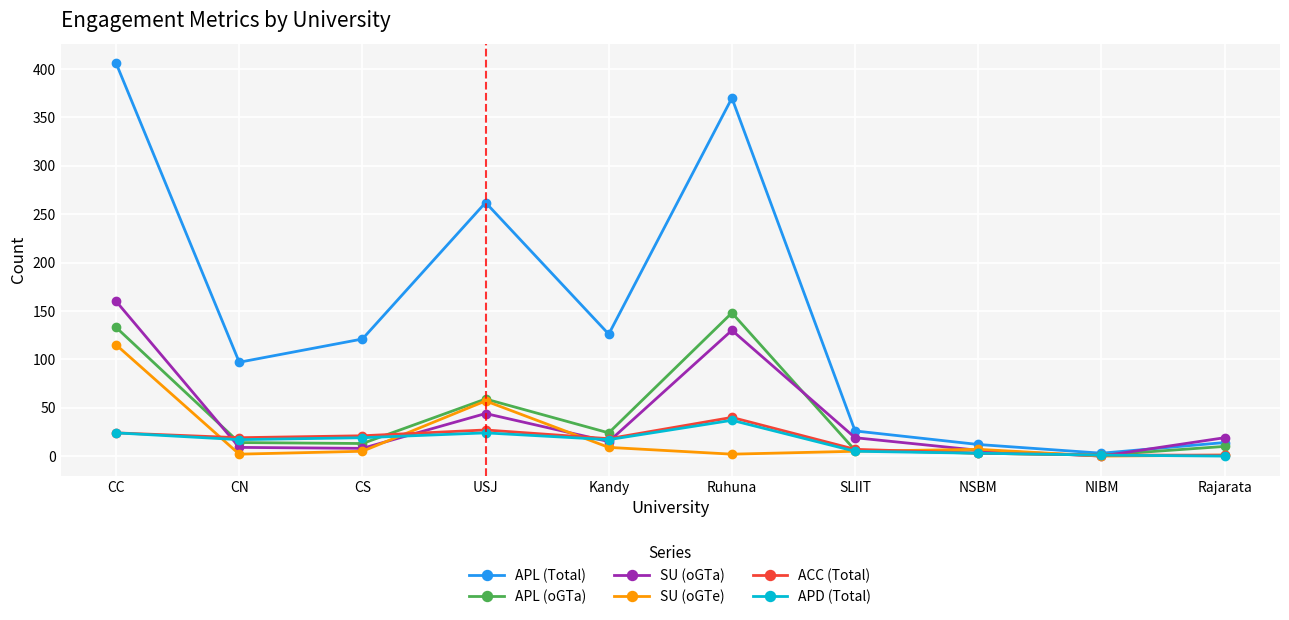

Is the value of APL (Total) at CS greater than the value of APD (Total) at NIBM?

Yes